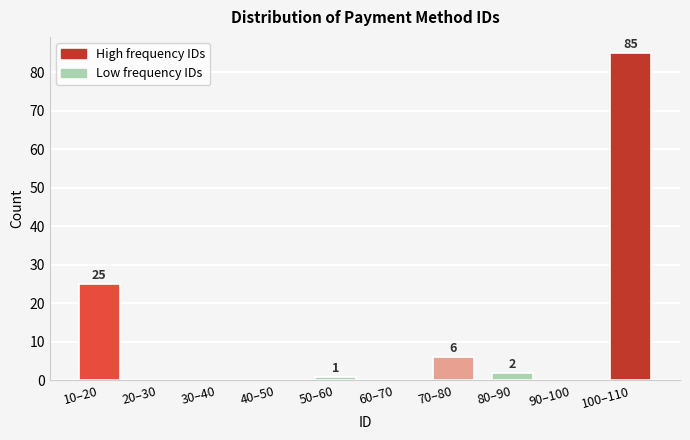

Reading left to right, transcribe all the data shown in this chart.

10–20=25	20–30=0	30–40=0	40–50=0	50–60=1	60–70=0	70–80=6	80–90=2	90–100=0	100–110=85